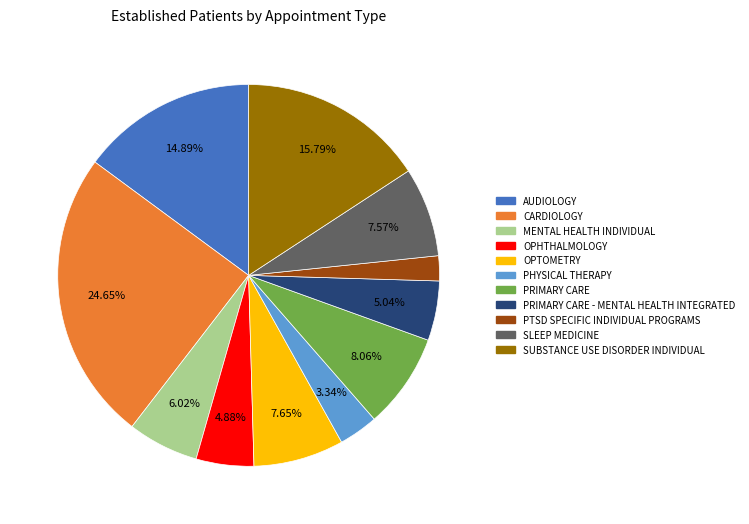

To the nearest percent, what percentage of the pie is MENTAL HEALTH INDIVIDUAL?

6%